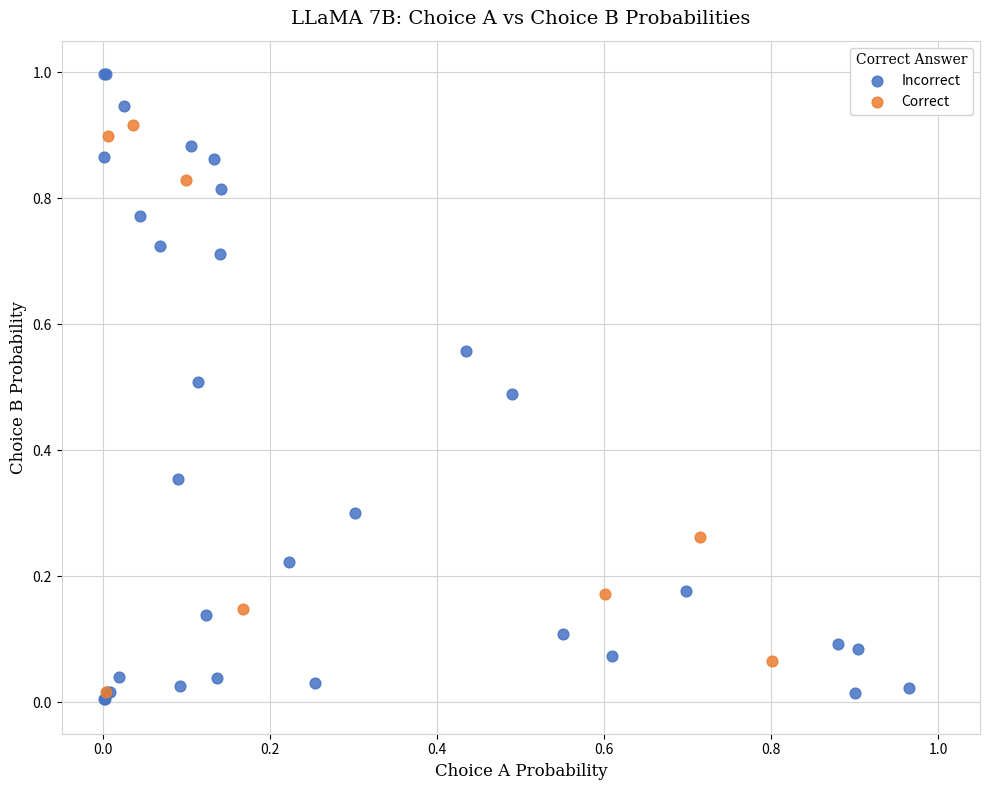

Which series reaches the maximum Y coordinate?

Incorrect